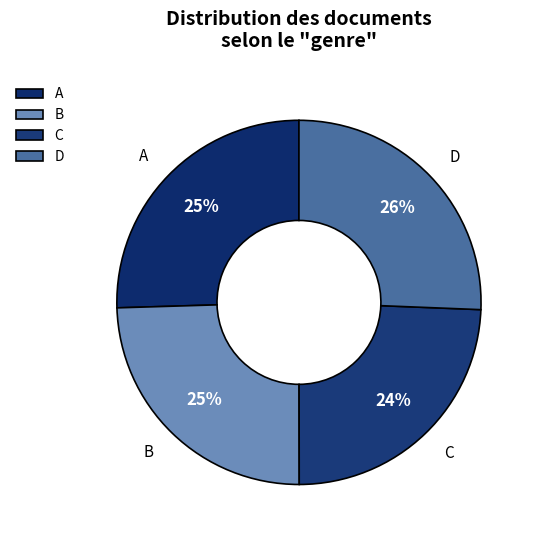

Which has a higher value, D or B?

D